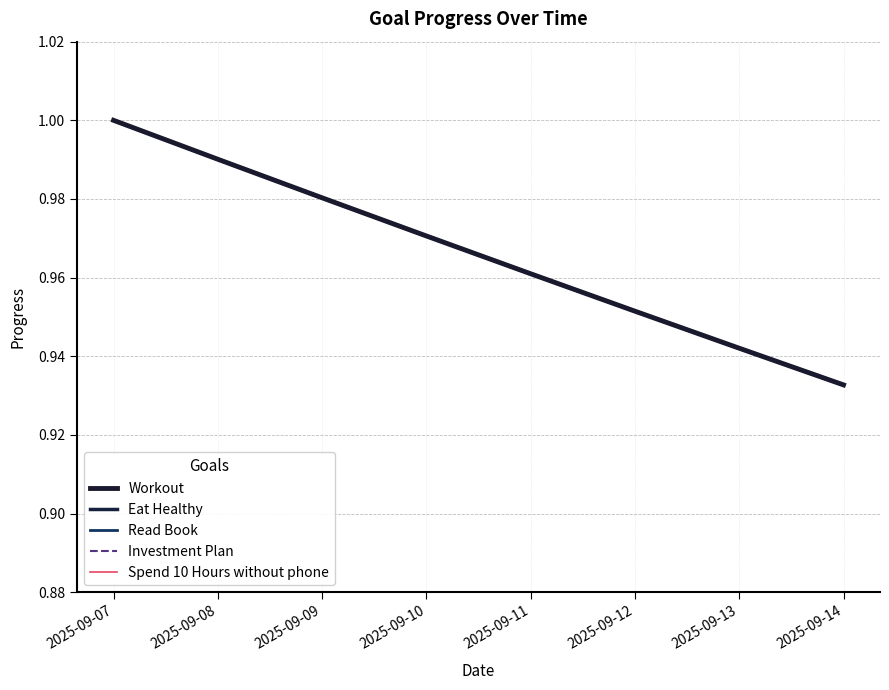

Does the chart have visible grid lines?

Yes